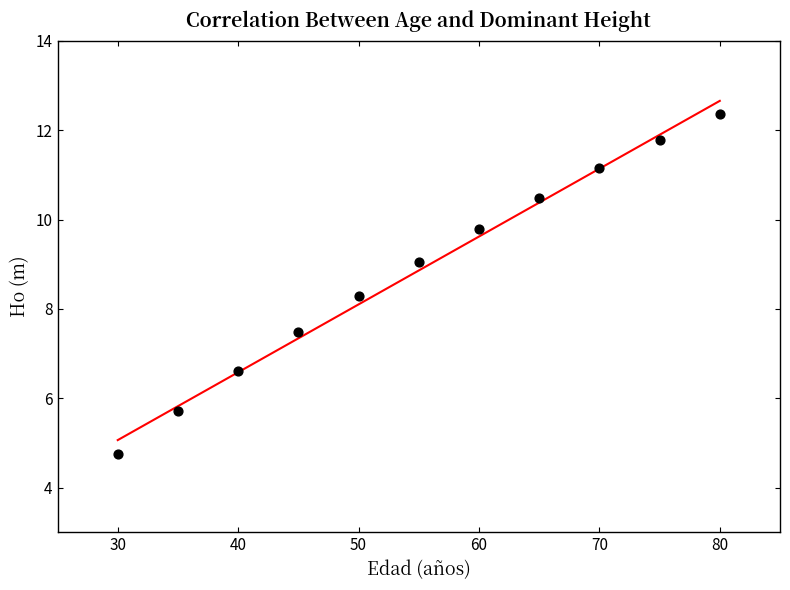

What Y value in the scatter plot is closest to 8?

8.3